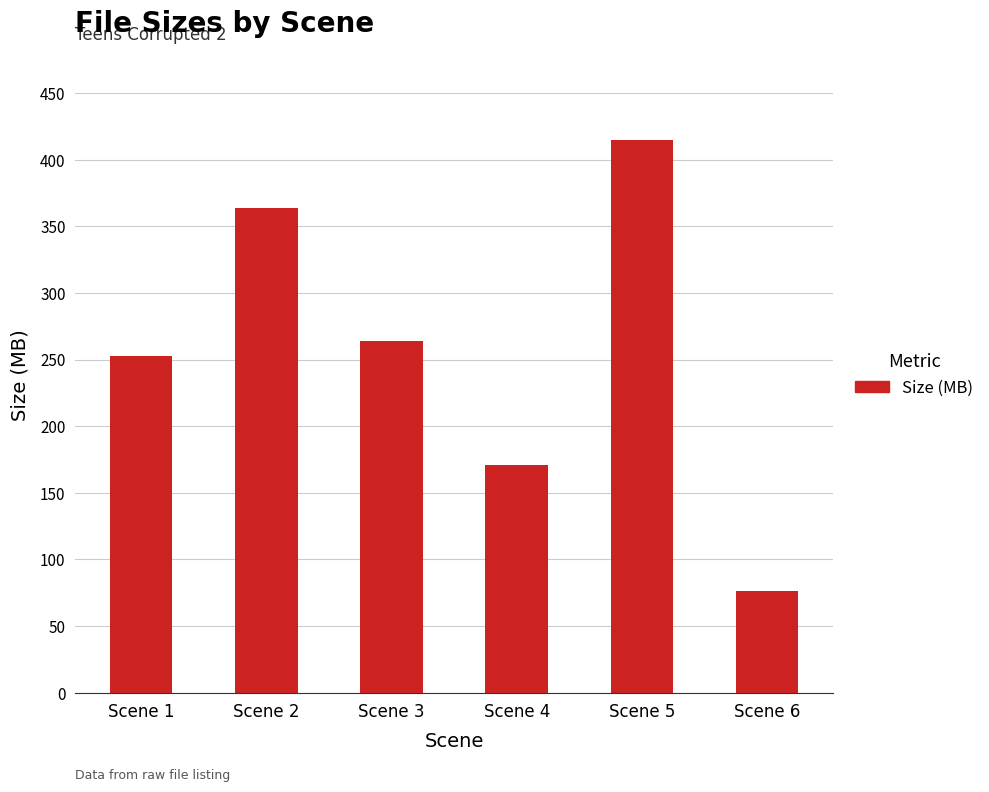

Are the bars grouped side by side (vs. stacked)?

No